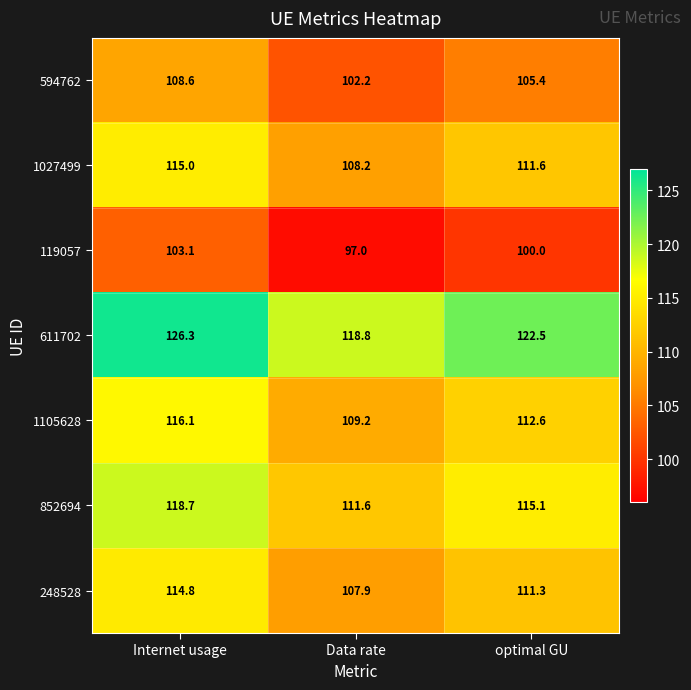

Rank the categories by 1105628 value from highest to lowest.

Internet usage, optimal GU, Data rate